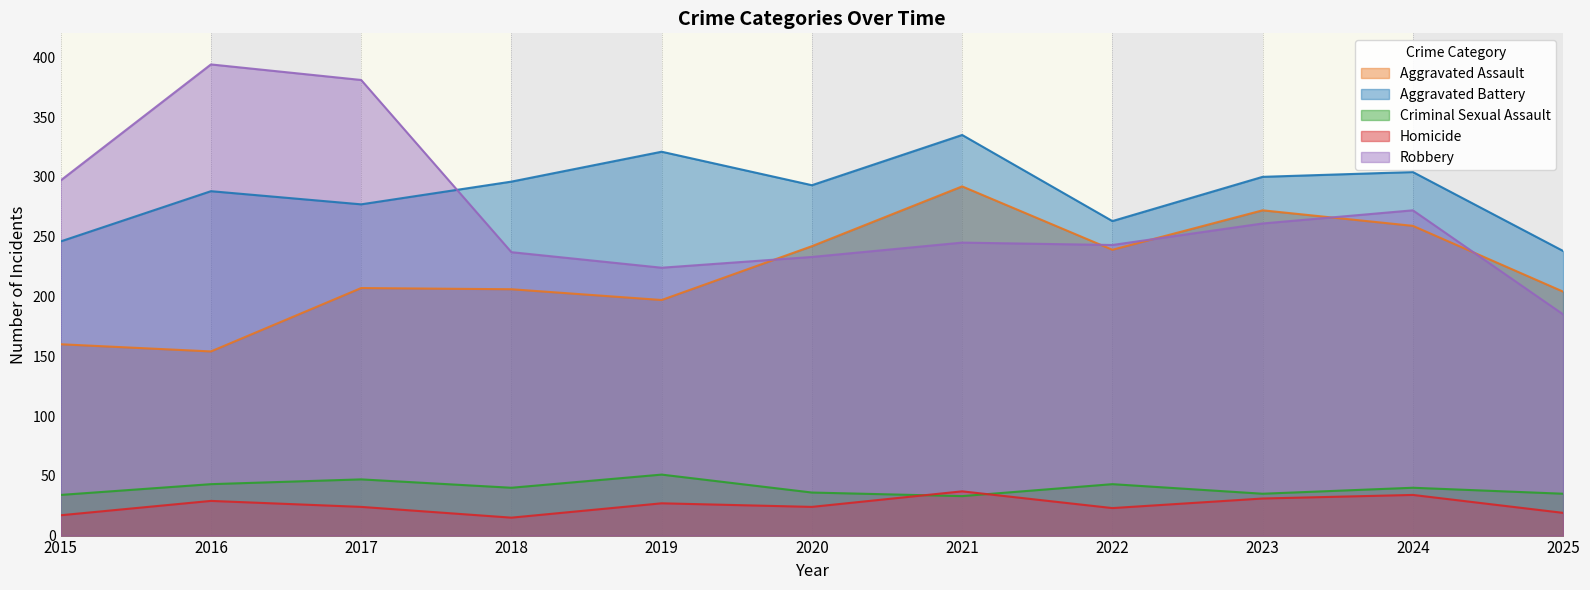

Does the chart have visible grid lines?

No